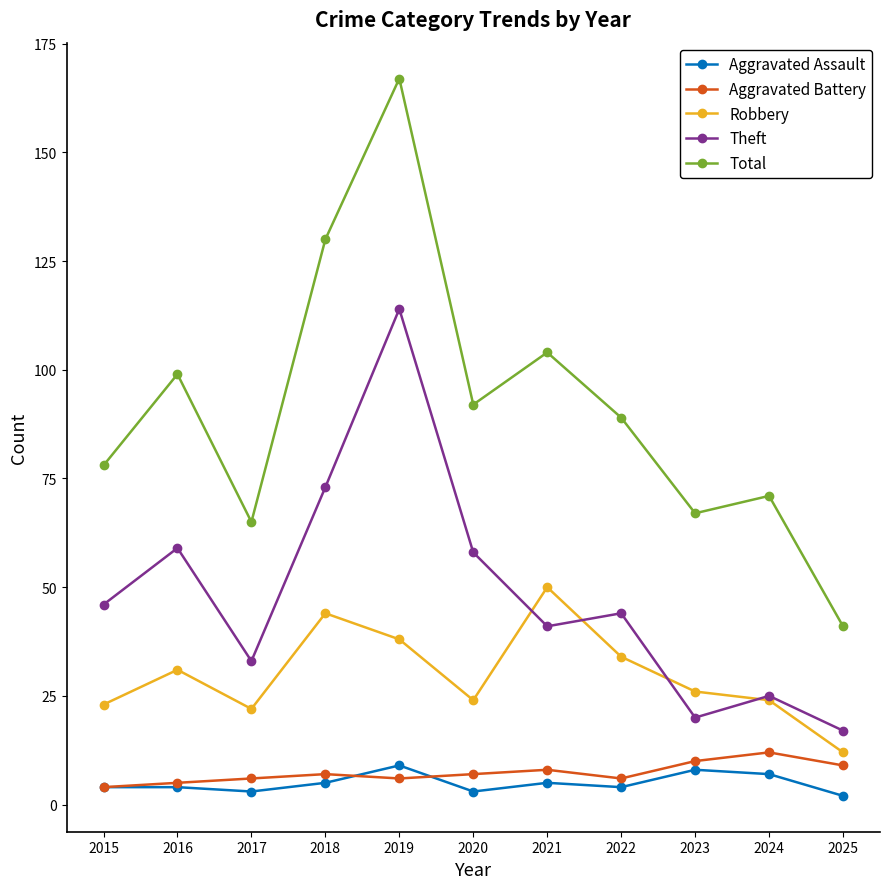

What is the smallest value displayed?

2